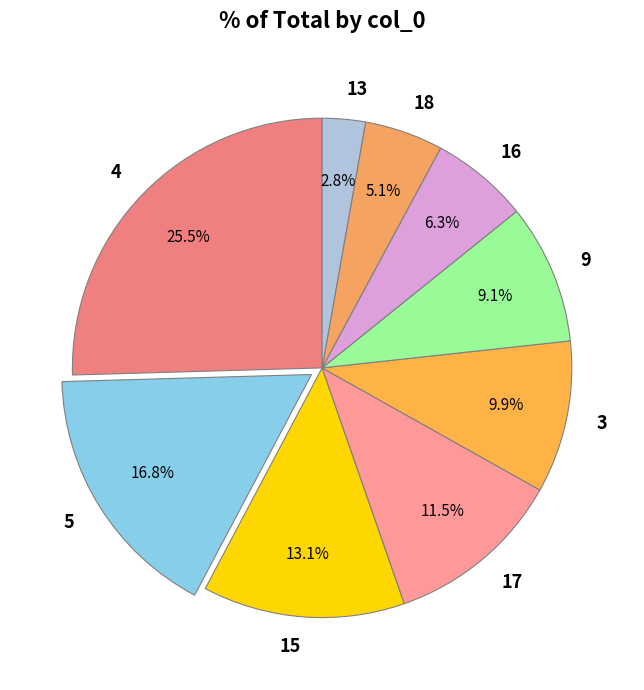

Is the sum of 5 and 16 greater than half?

No